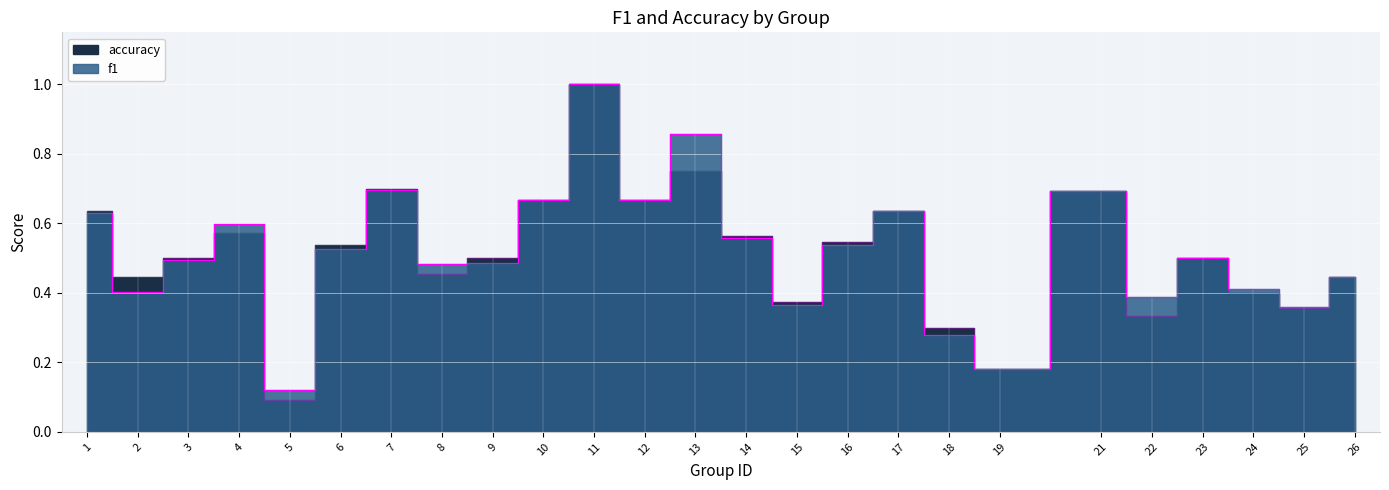

The accuracy series shows 0.5 at 23. True or false?

True